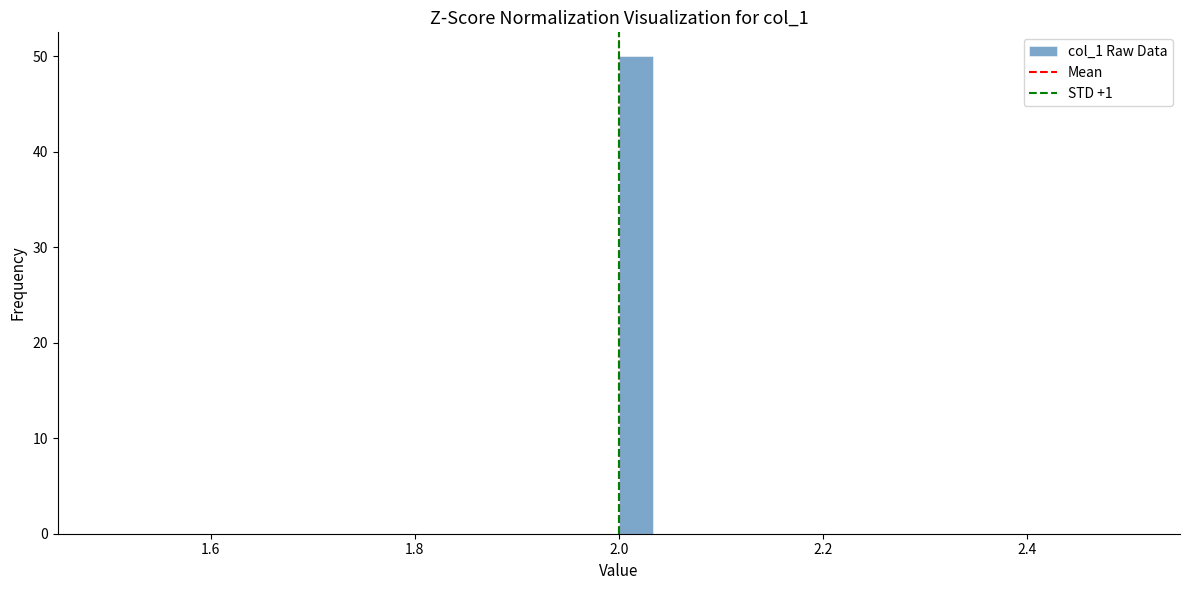

Around what value on the x-axis is the tallest bar? Give the approximate position of its centre, as read against the axis.

2.02